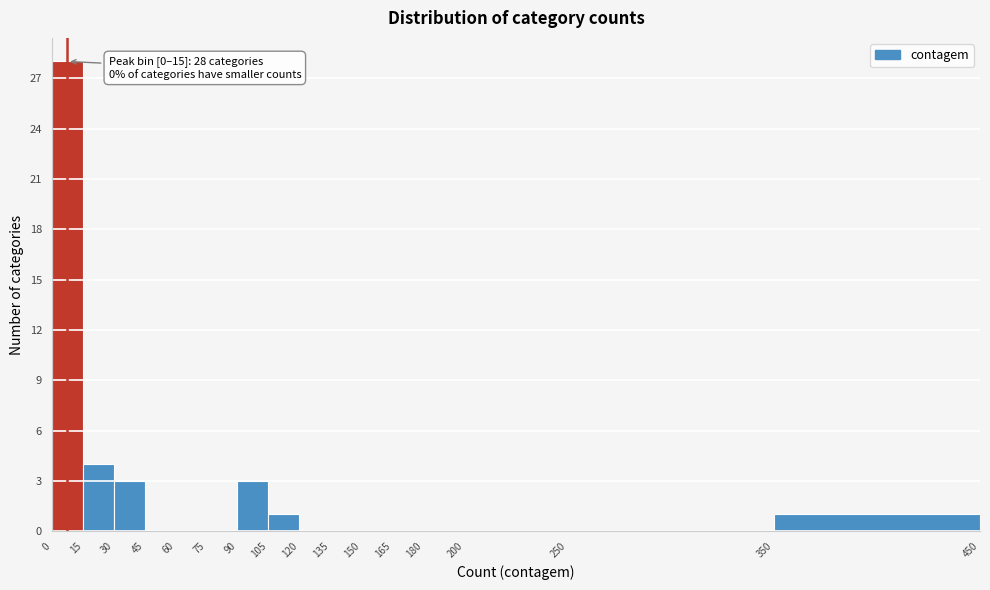

Which range on the x-axis has the tallest bar?

0 to 15